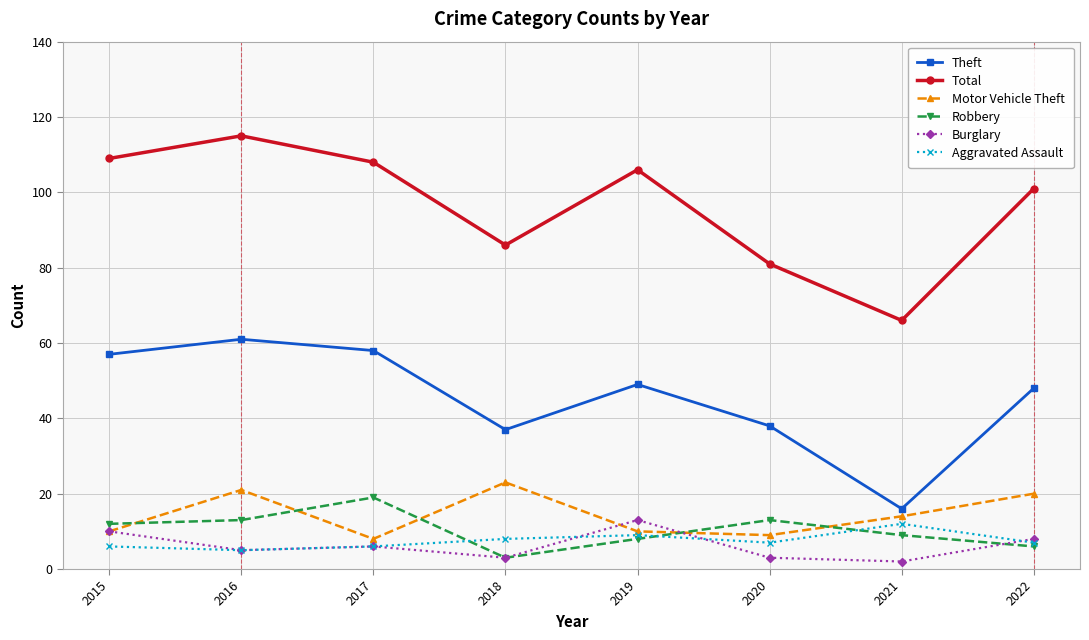

What is the difference between the maximum and minimum values in the Burglary series?

11